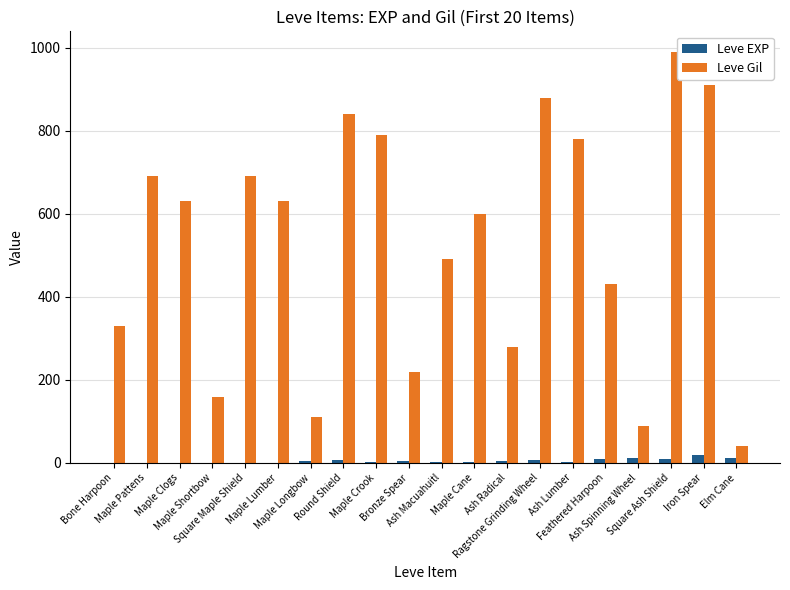

Which series has the largest total across all categories?

Leve Gil